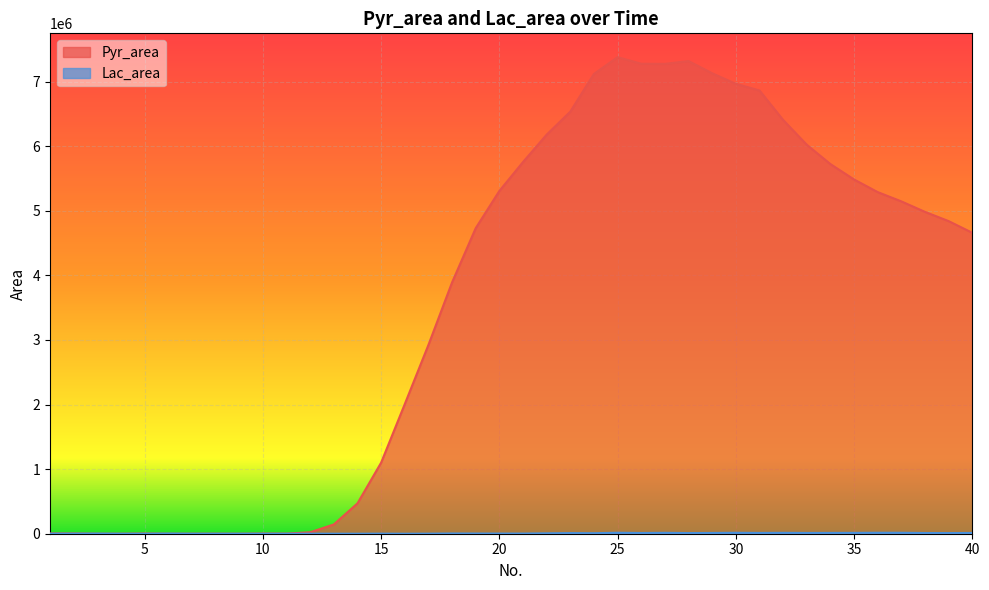

Between 31 and 39, which series saw the biggest shift?

Pyr_area